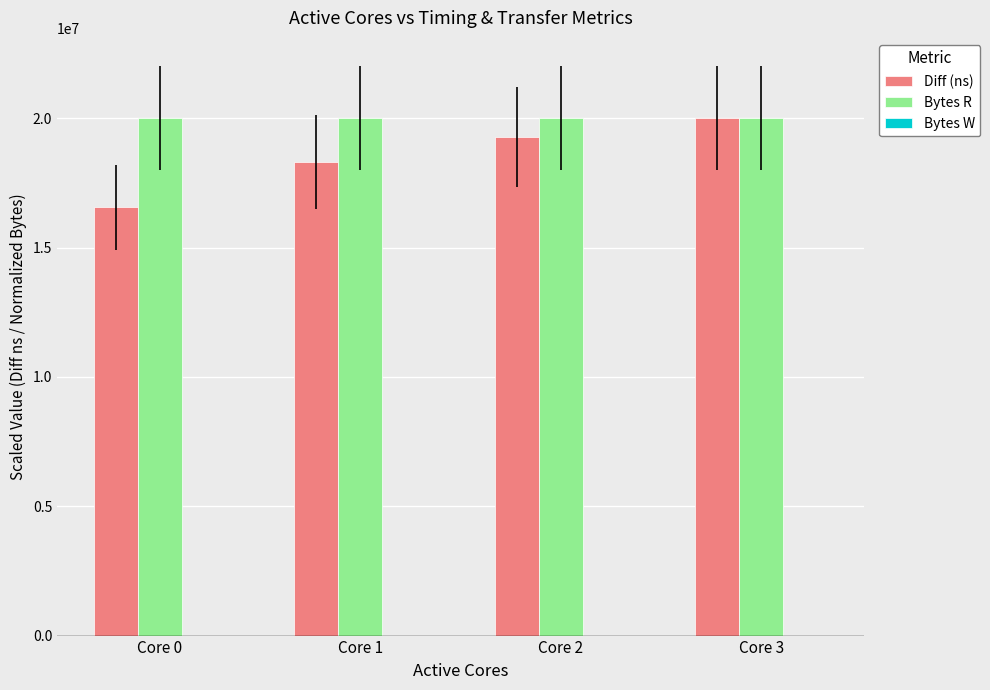

Which series has the largest range (max minus min)?

Diff (ns)